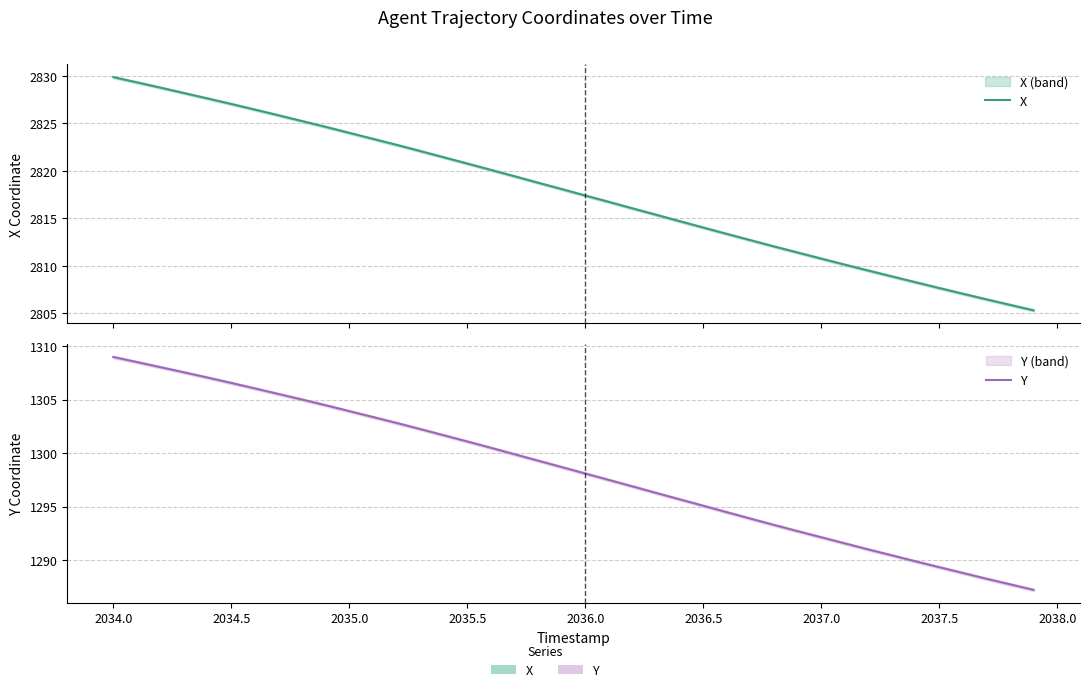

Reading left to right, extract all data points from this chart.

X: 2829.9	2829.3	2828.8	2828.2	2827.6	2827.1	2826.5	2825.9	2825.2	2824.6	2824.0	2823.4	2822.8	2822.1	2821.4	2820.8	2820.1	2819.4	2818.8	2818.1	2817.4	2816.7	2816.1	2815.4	2814.7	2814.0	2813.4	2812.7	2812.1	2811.4	2810.8	2810.1	2809.5	2808.9	2808.3	2807.7	2807.1	2806.5	2805.9	2805.3
Y: 1309.0	1308.5	1308.0	1307.5	1307.0	1306.5	1306.0	1305.5	1305.0	1304.5	1303.9	1303.4	1302.8	1302.2	1301.7	1301.1	1300.5	1299.9	1299.3	1298.7	1298.1	1297.5	1296.9	1296.3	1295.7	1295.1	1294.5	1293.9	1293.3	1292.7	1292.2	1291.6	1291.0	1290.5	1289.9	1289.4	1288.8	1288.3	1287.8	1287.2